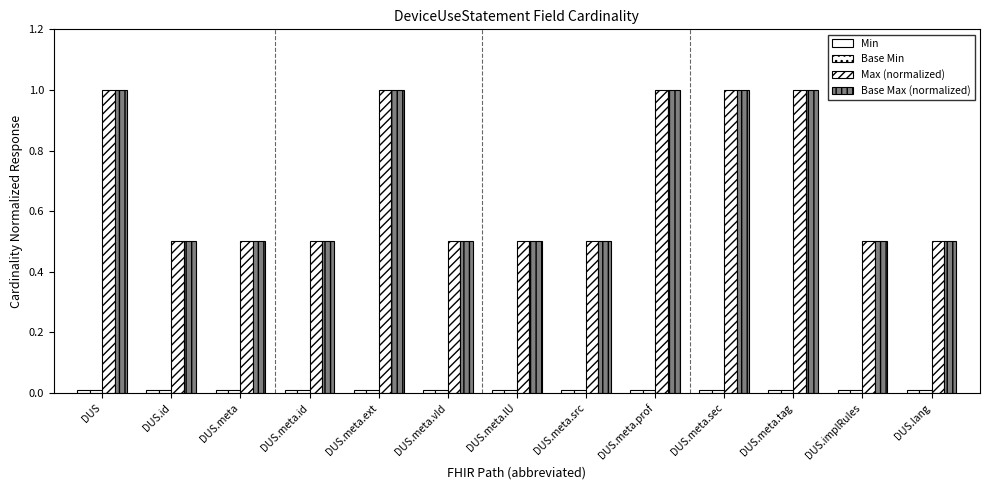

Reading right to left, transcribe all the data shown in this chart.

Min: 0.0	0.0	0.0	0.0	0.0	0.0	0.0	0.0	0.0	0.0	0.0	0.0	0.0
Base Min: 0.0	0.0	0.0	0.0	0.0	0.0	0.0	0.0	0.0	0.0	0.0	0.0	0.0
Max (normalized): 0.5	0.5	1.0	1.0	1.0	0.5	0.5	0.5	1.0	0.5	0.5	0.5	1.0
Base Max (normalized): 0.5	0.5	1.0	1.0	1.0	0.5	0.5	0.5	1.0	0.5	0.5	0.5	1.0